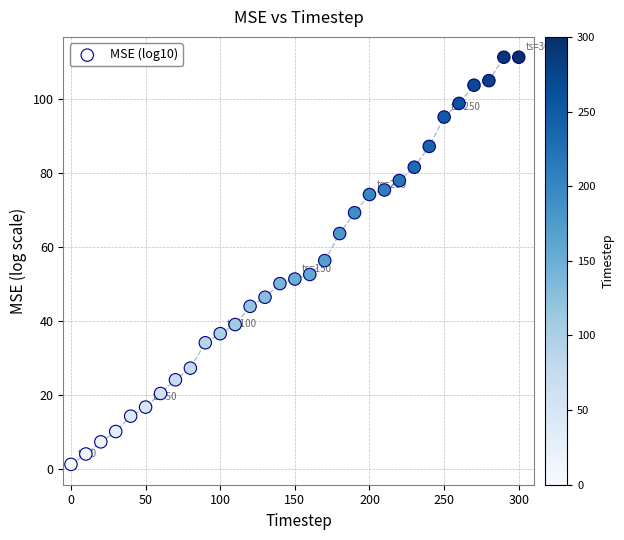

What is the range of Y values (max minus min)?

110.0